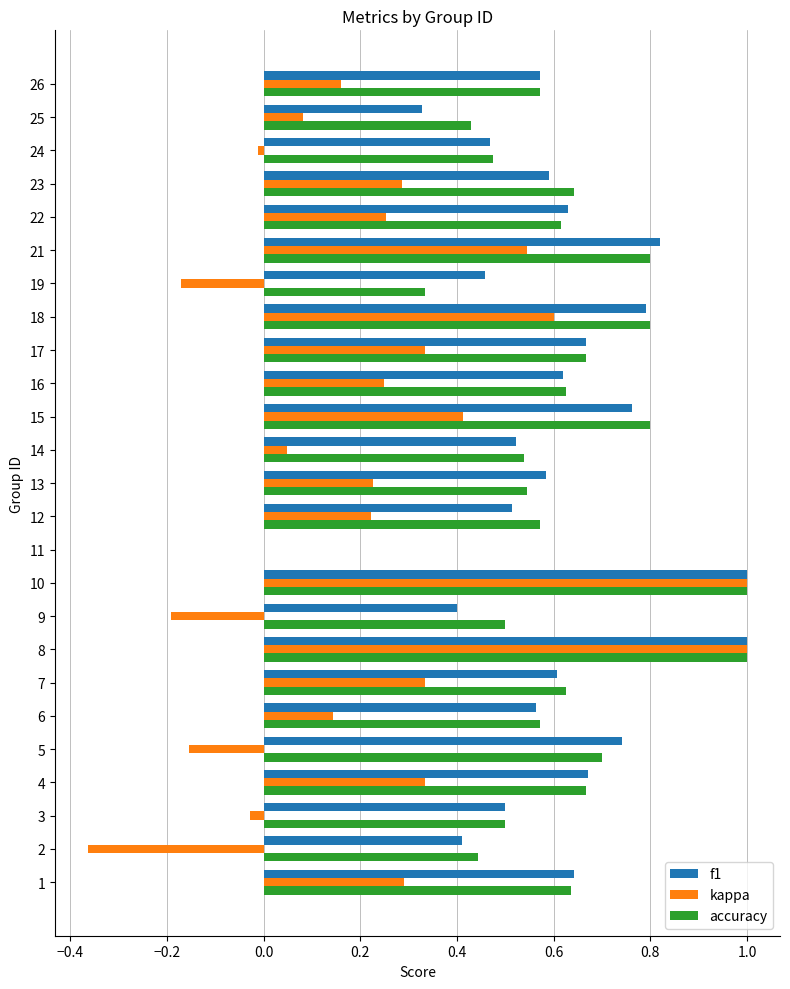

What is the sum of all kappa values?

5.6